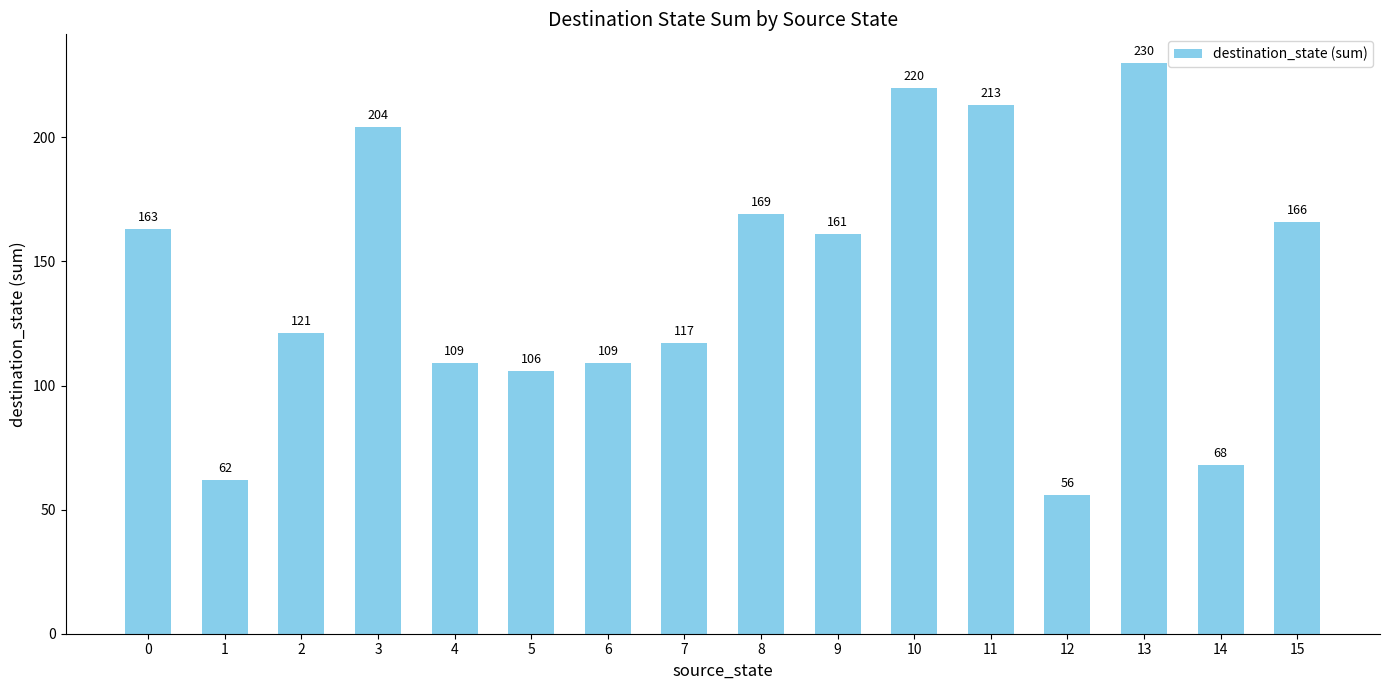

The value at 10 is 293. True or false?

False